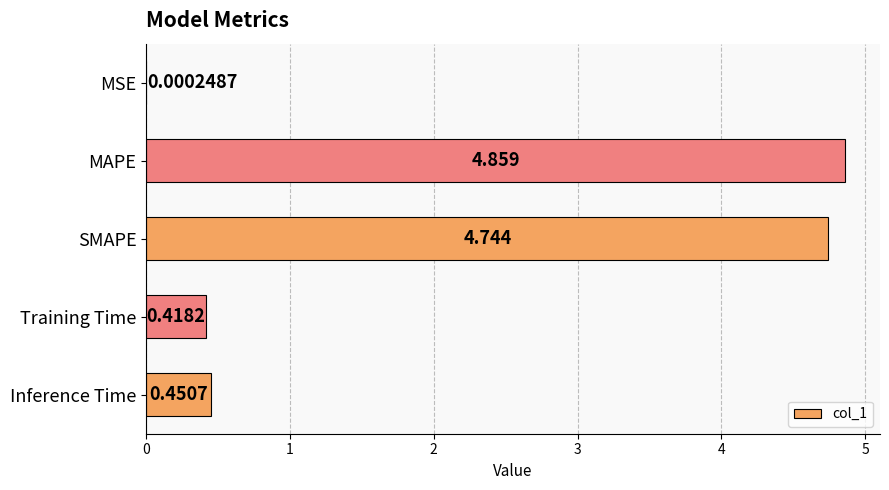

Which has a higher value, Training Time or SMAPE?

SMAPE